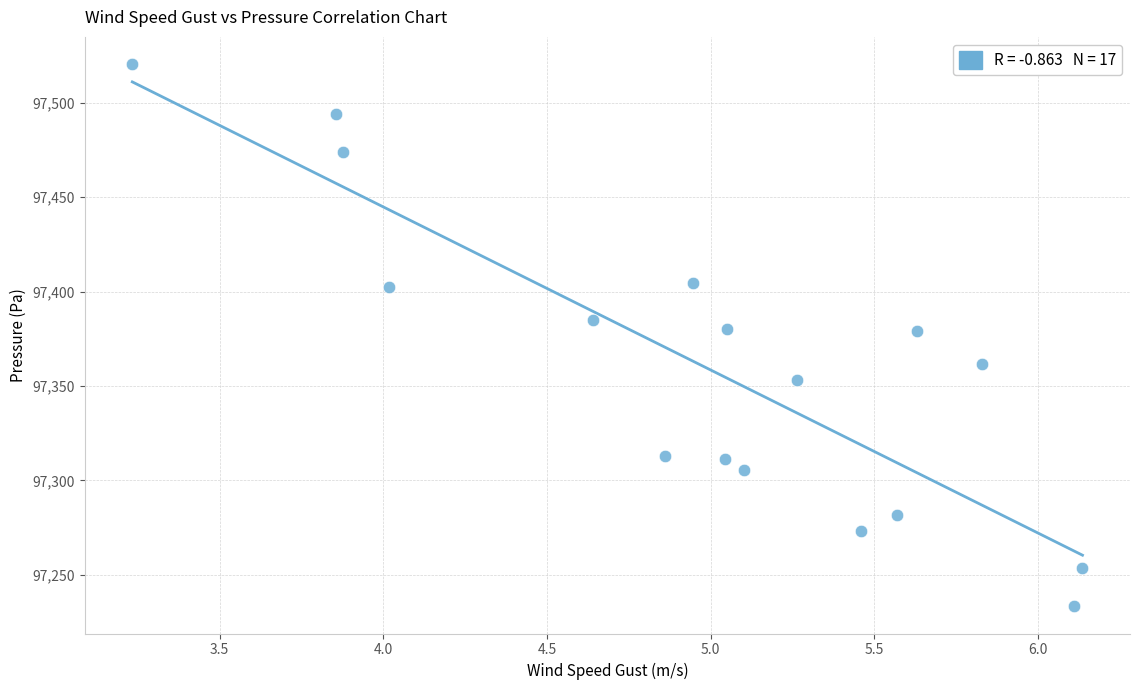

What is the range of X values (max minus min)?

2.9